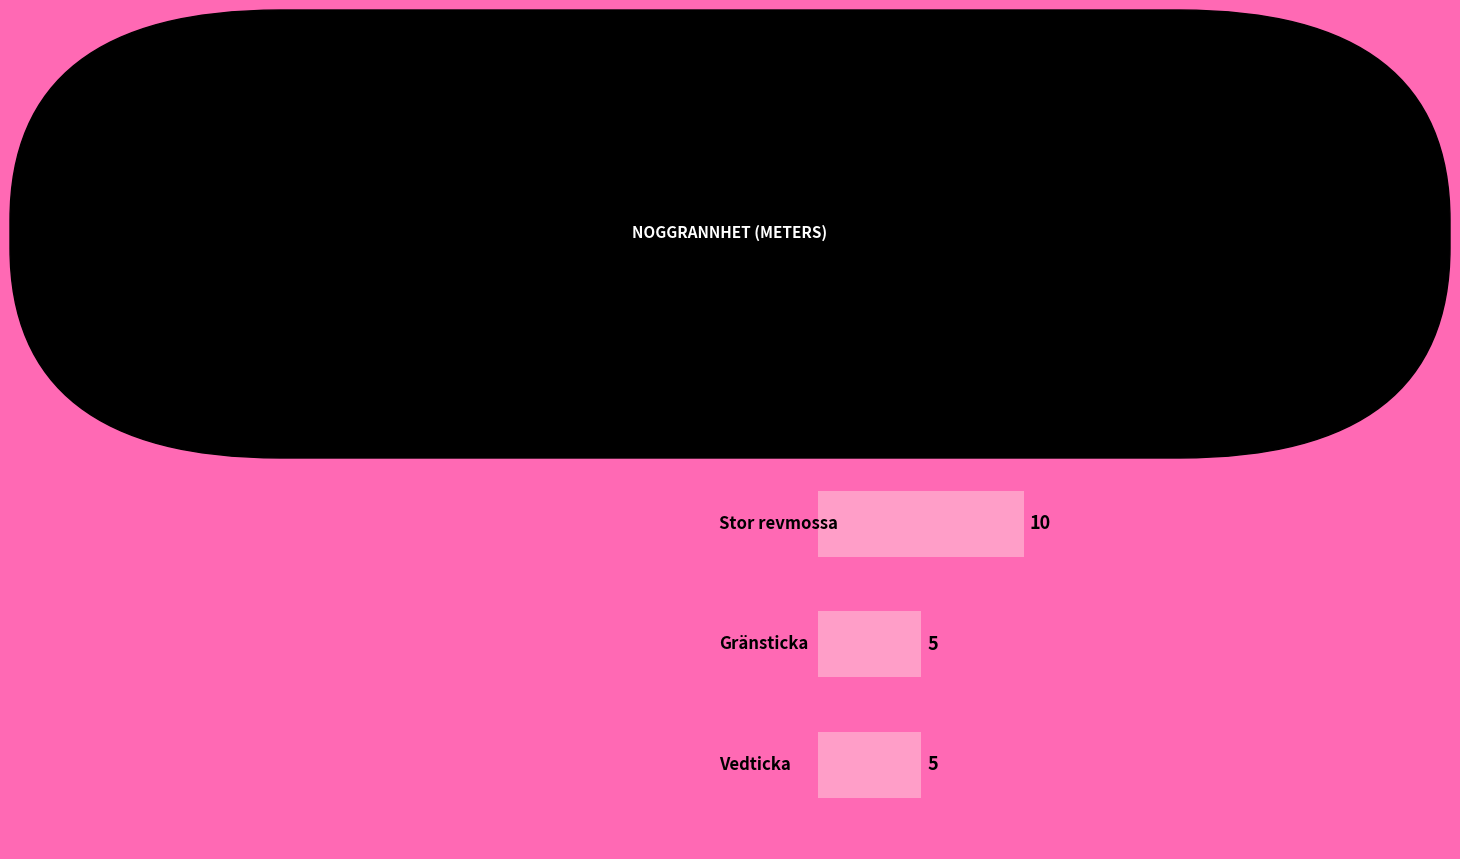

What is the difference between the maximum and second lowest values?

5